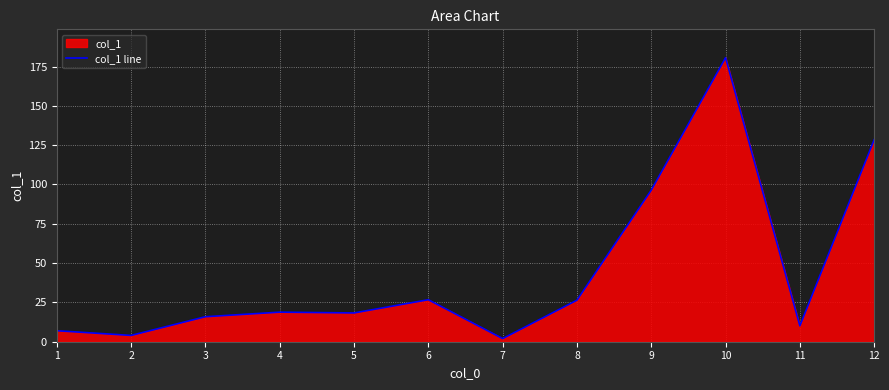

What is the difference between the second highest and second lowest values?

124.5